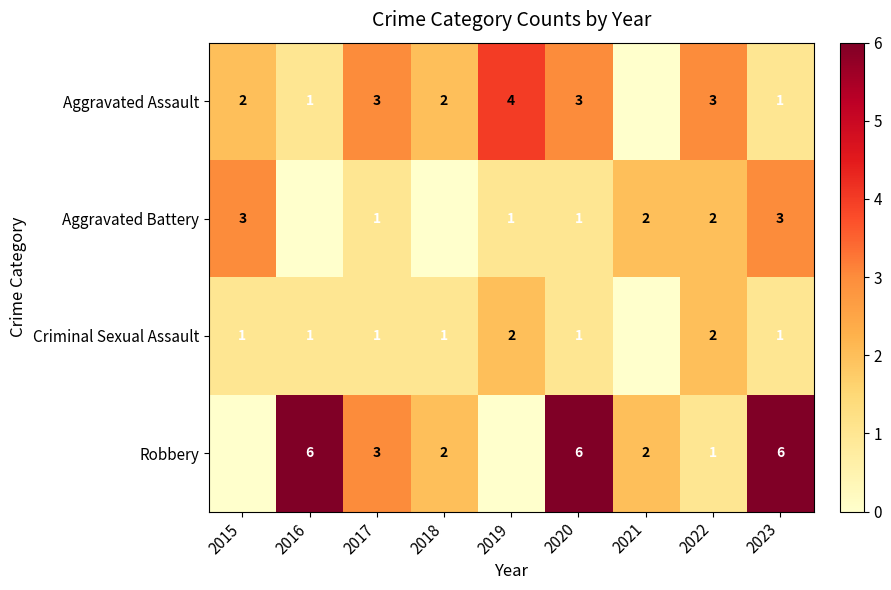

The value of Criminal Sexual Assault at 2017 is 1. True or false?

True